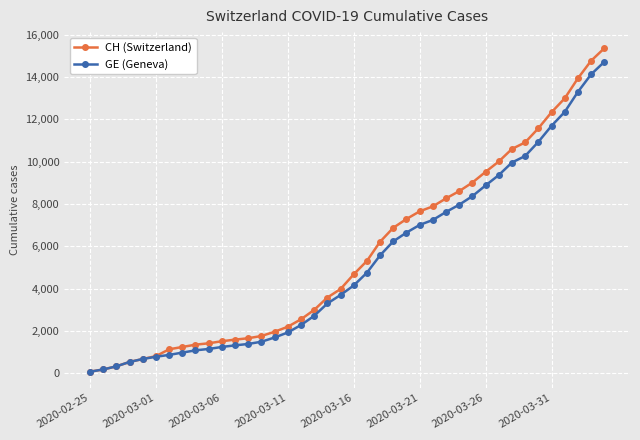

Which series has the widest spread of values?

CH (Switzerland)